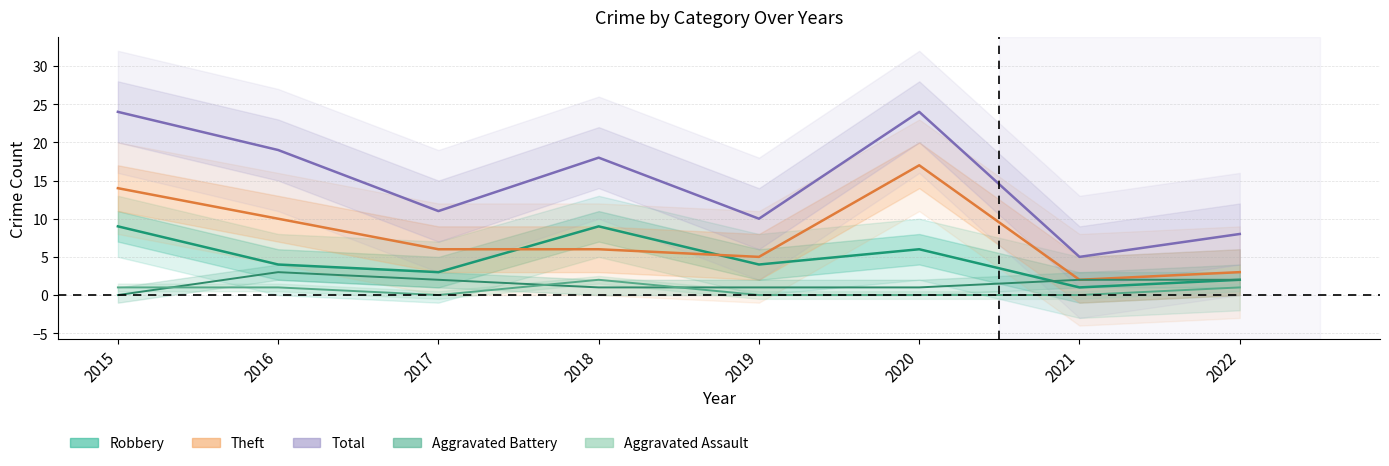

What is the highest value of the Aggravated Assault series?

2